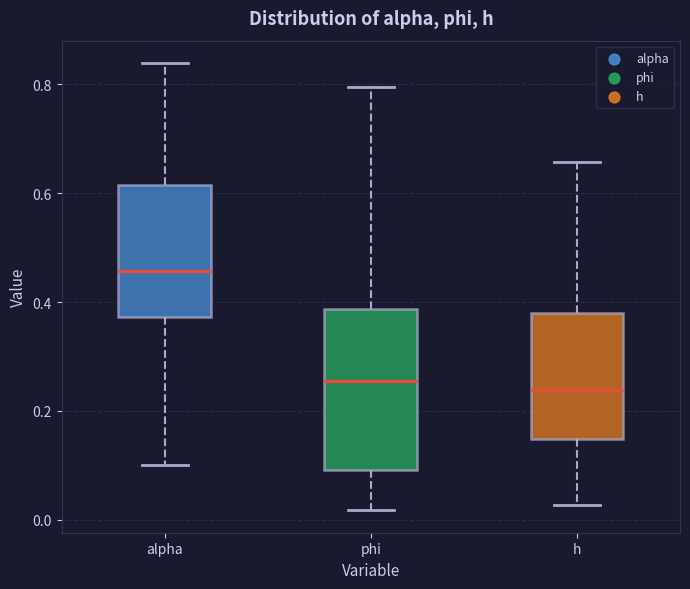

Reading left to right, read every box against the y-axis: the position of its median line, the range the box covers, and the ends of its whiskers. The values are not printed on the chart, so give them approximately, as read against the axis.

alpha: median 0.46, box 0.38 to 0.62, whiskers 0.10 to 0.84
phi: median 0.26, box 0.10 to 0.38, whiskers 0.02 to 0.80
h: median 0.24, box 0.14 to 0.38, whiskers 0.02 to 0.66